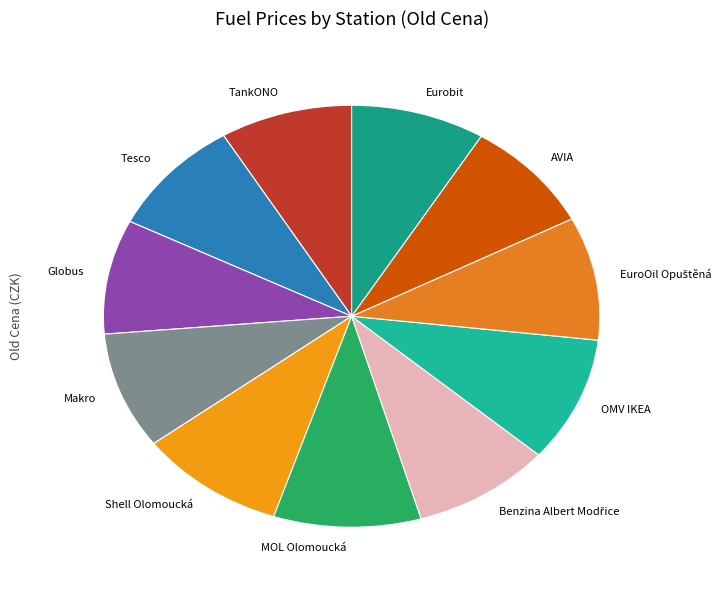

The MOL Olomoucká slice represents 16% of the pie. True or false?

False